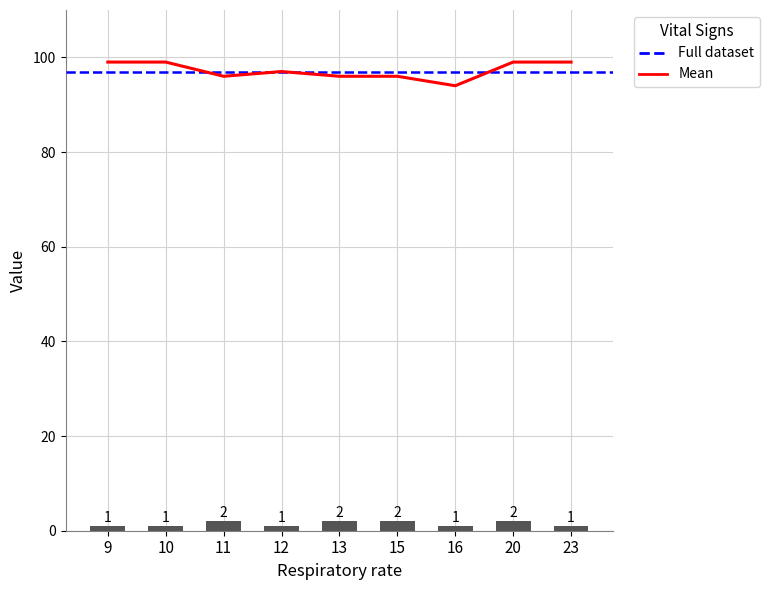

Is it true that Diastolic blood pressure equals 84 at 11?

False